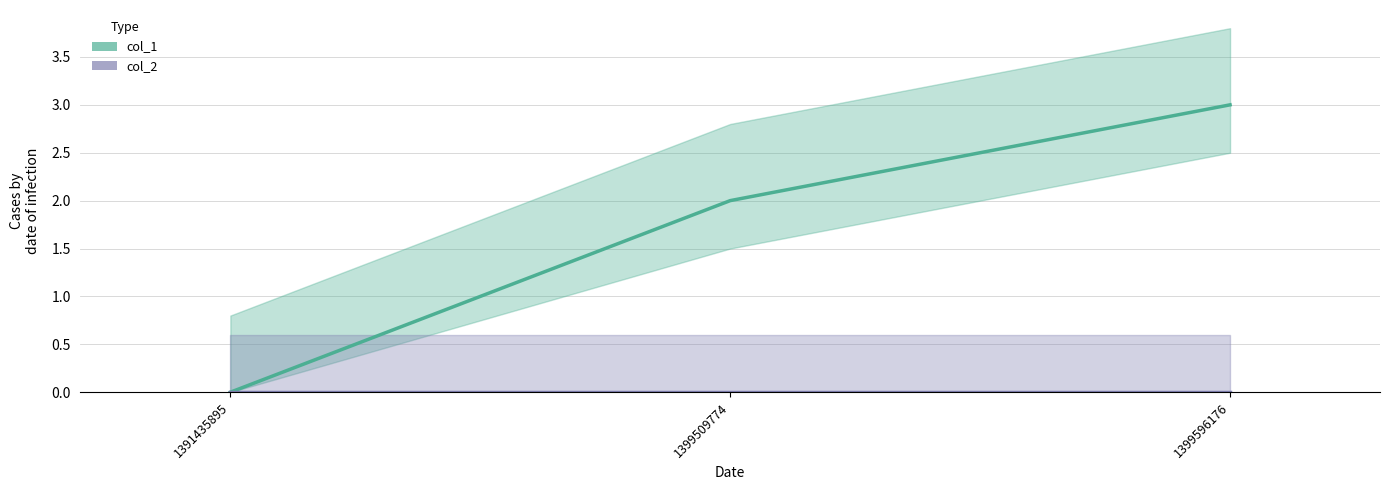

What are all the series names shown in the legend?

col_1, col_2